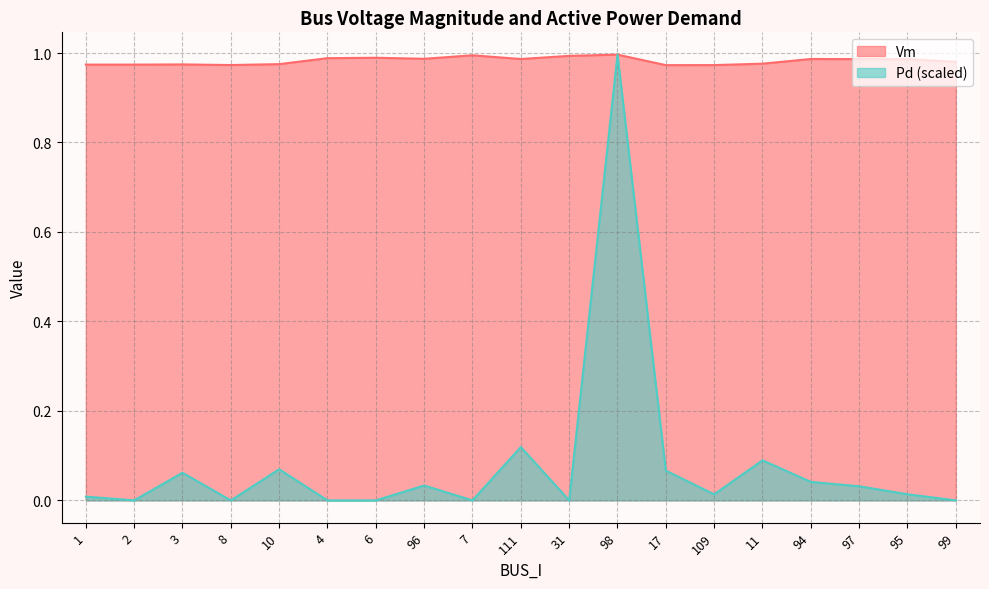

What is the highest value of the Pd series?

1.0